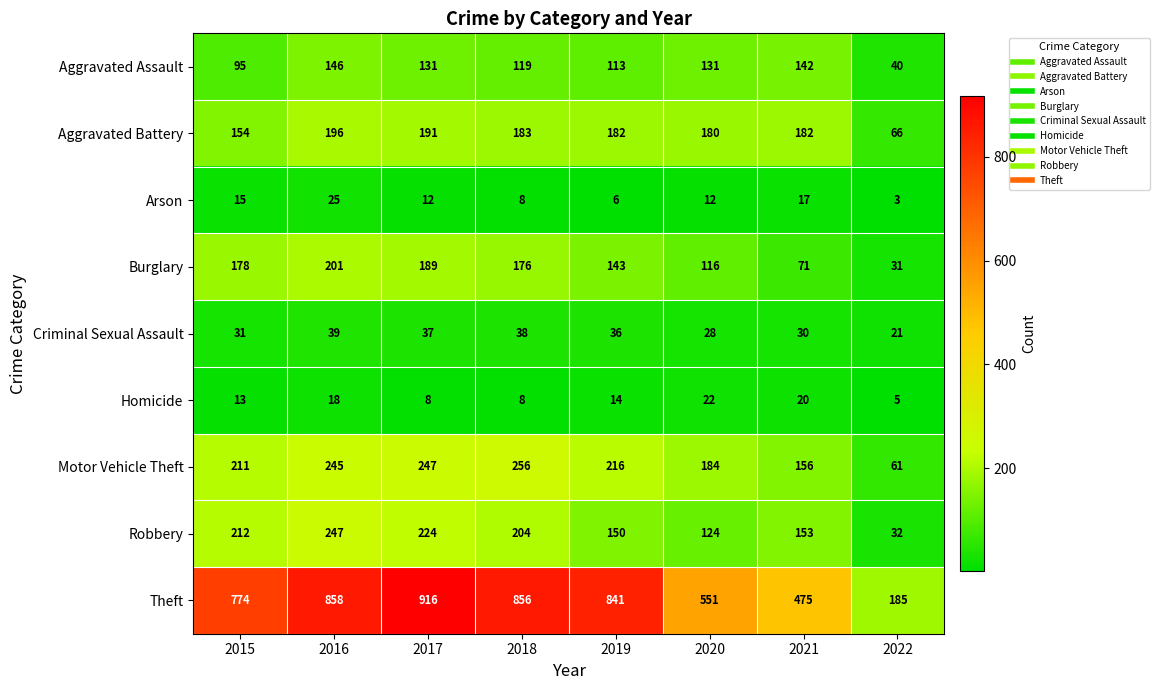

At how many categories does at least one series exceed 690?

5